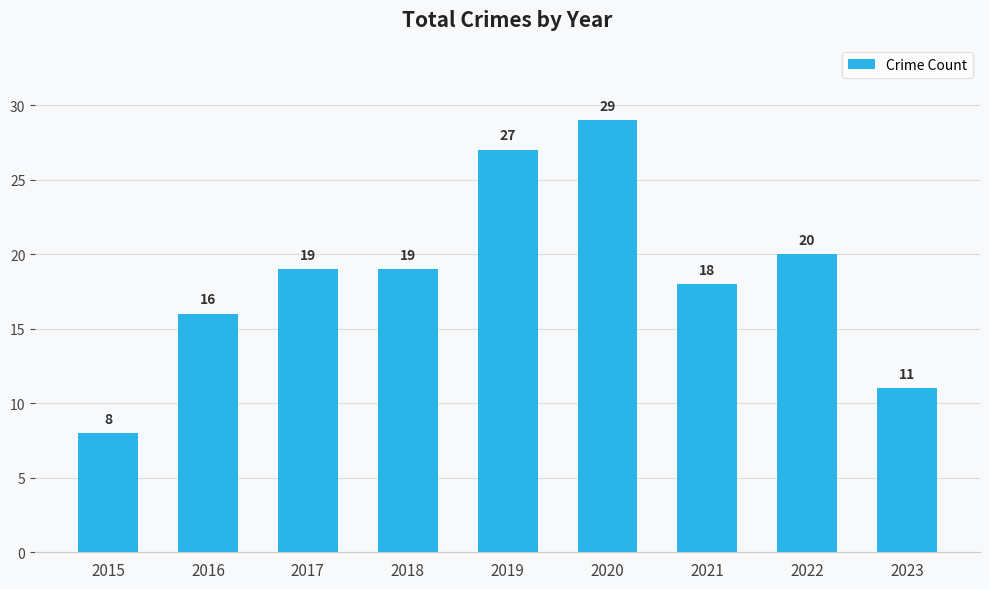

What is the smallest value displayed?

8